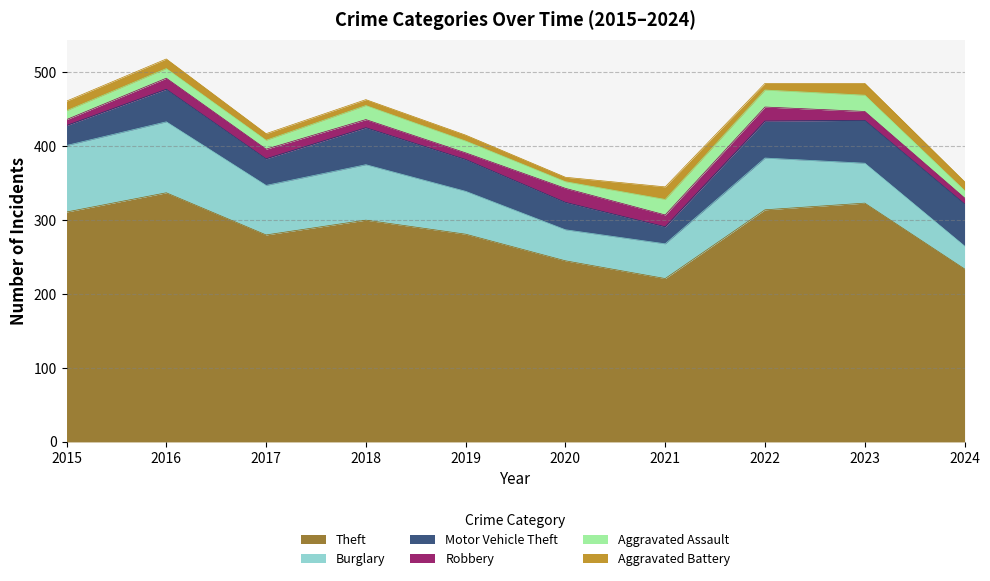

What are all the series names shown in the legend?

Theft, Burglary, Motor Vehicle Theft, Robbery, Aggravated Assault, Aggravated Battery